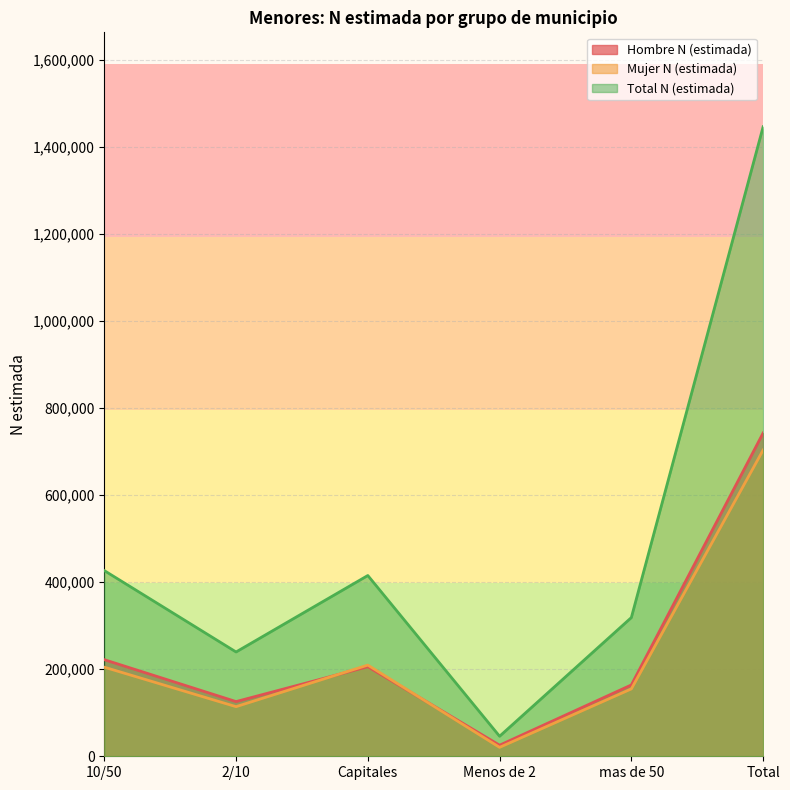

At mas de 50, list the series in order from largest to smallest.

Total N (estimada), Hombre N (estimada), Mujer N (estimada)